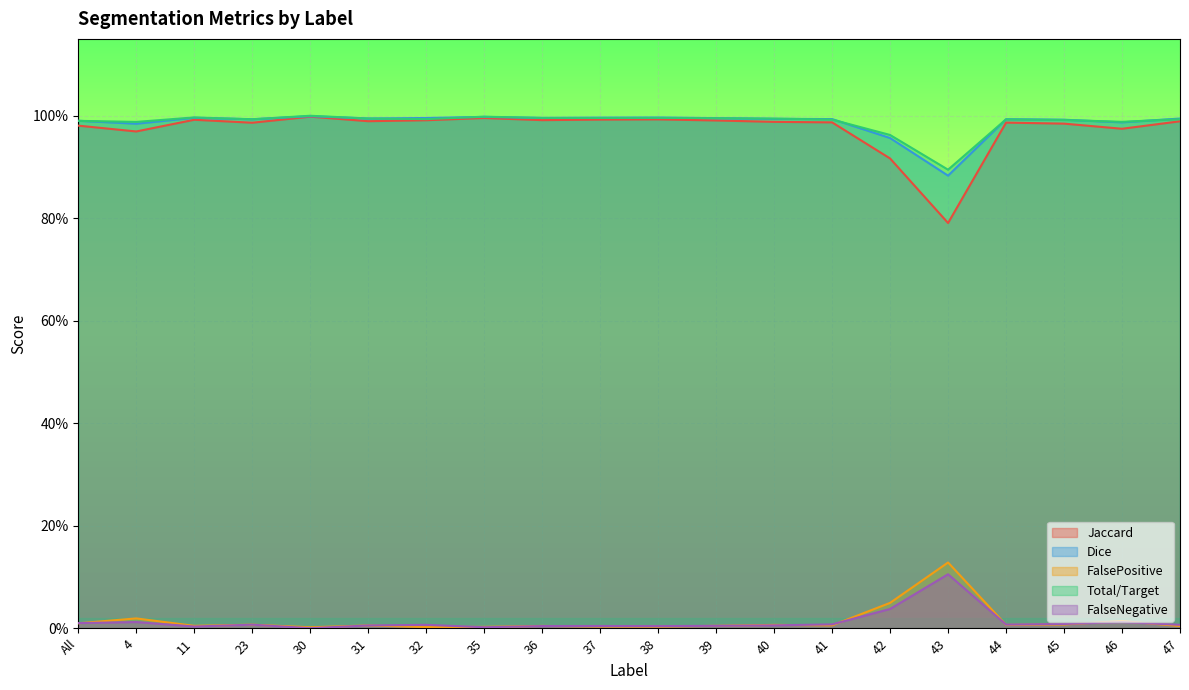

At how many categories does at least one series exceed 0?

20